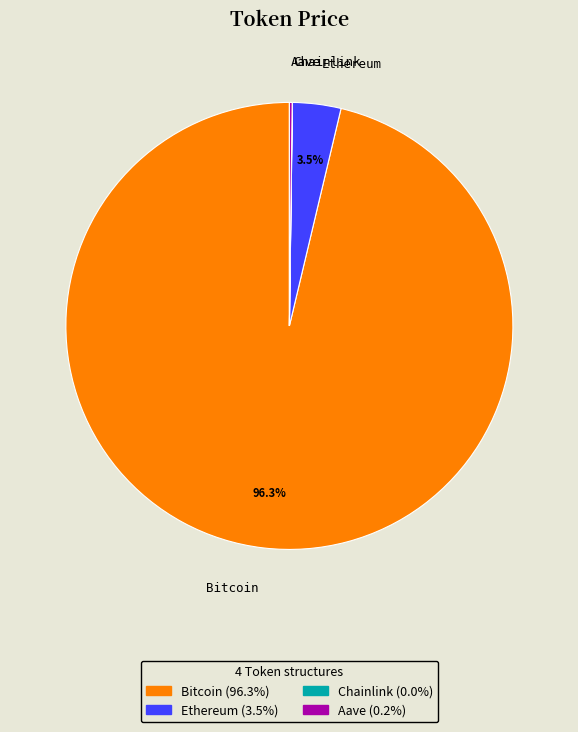

Do Ethereum and Bitcoin together represent more than half of the pie?

Yes